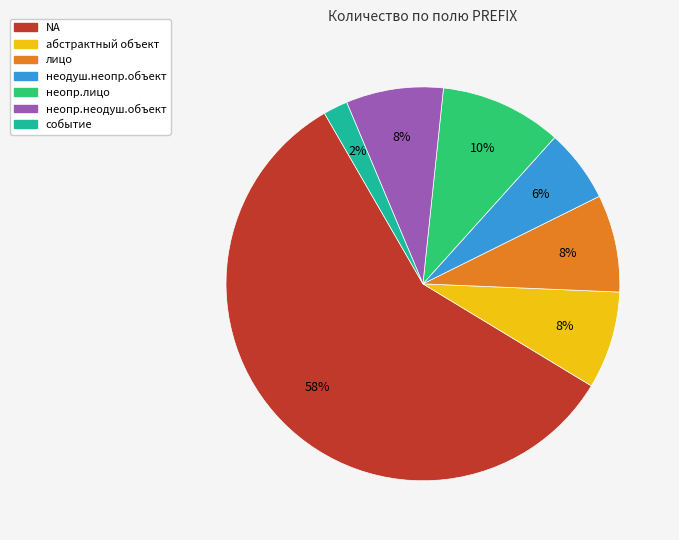

Which has a higher value, неопр.лицо or неодуш.неопр.объект?

неопр.лицо